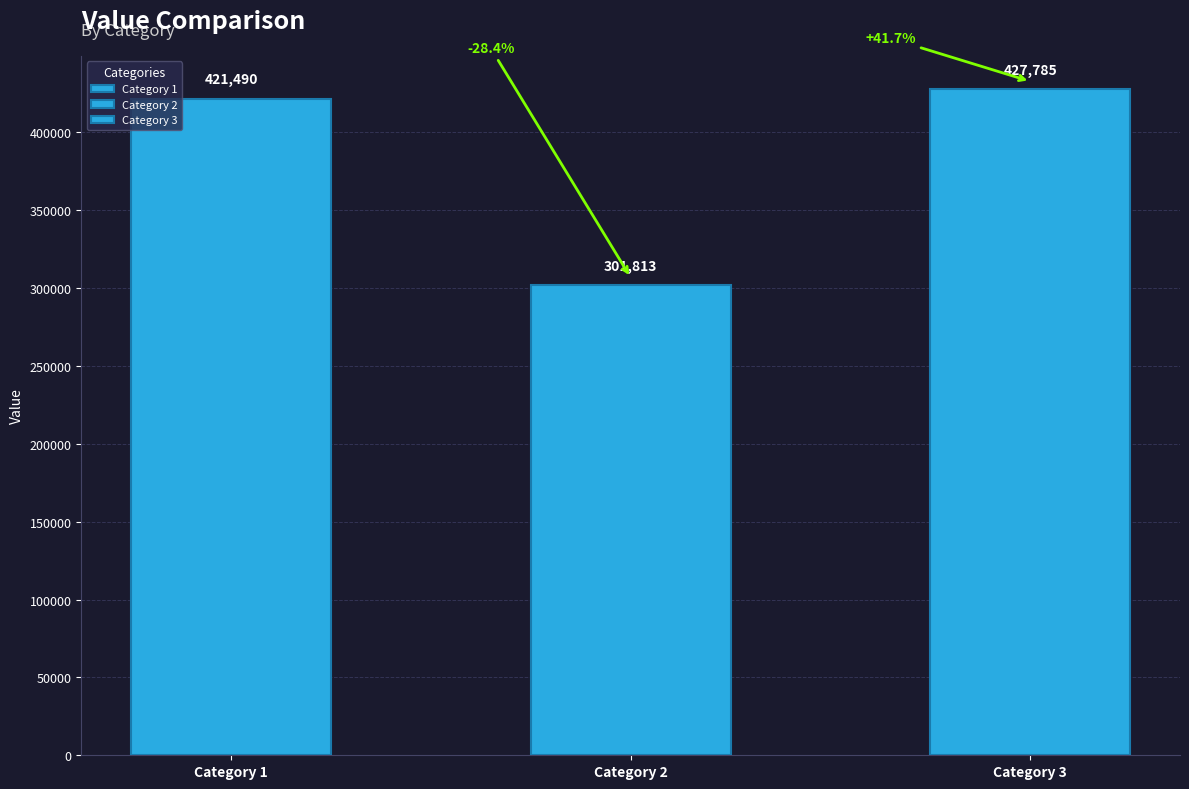

Reading right to left, list all the values displayed in this chart.

临江仙·赠陈士骧谢蕴贞伉俪。陈习水生动物，谢习昆虫，在巴黎同学，因以缔婚云=427785	临江仙·渔翁倚橘厂贺钱公墨宾缔婚金陵，寄和原词=301813	临江仙 渔翁倚橘厂贺钱公墨宾缔婚金陵，寄和原词=421490